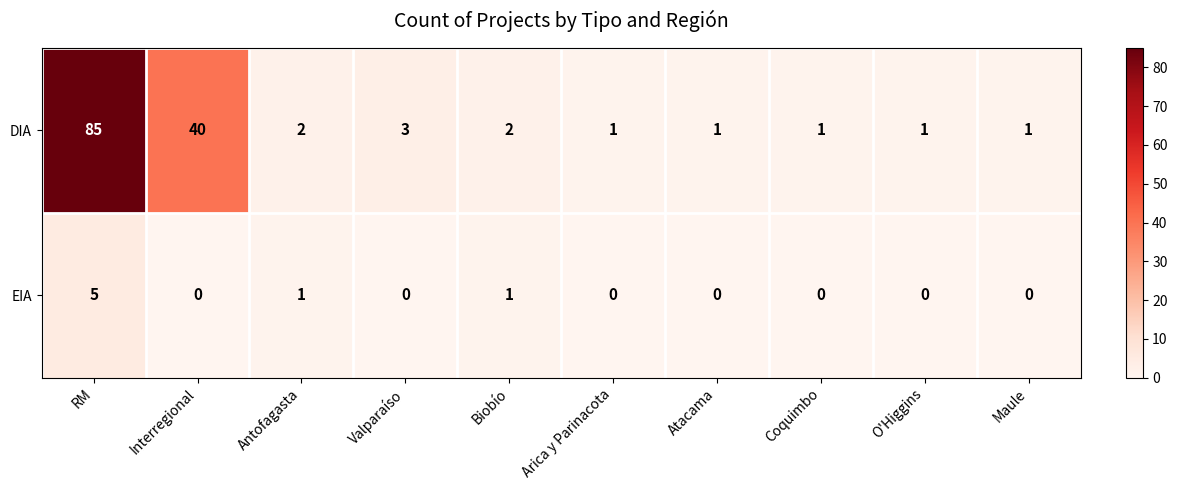

At which category does the chart reach its peak across all series?

RM